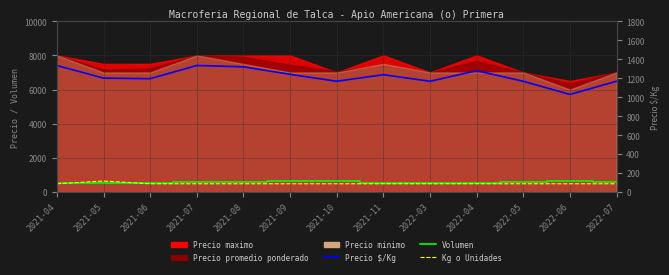

What position from the left is 2021-10?

7